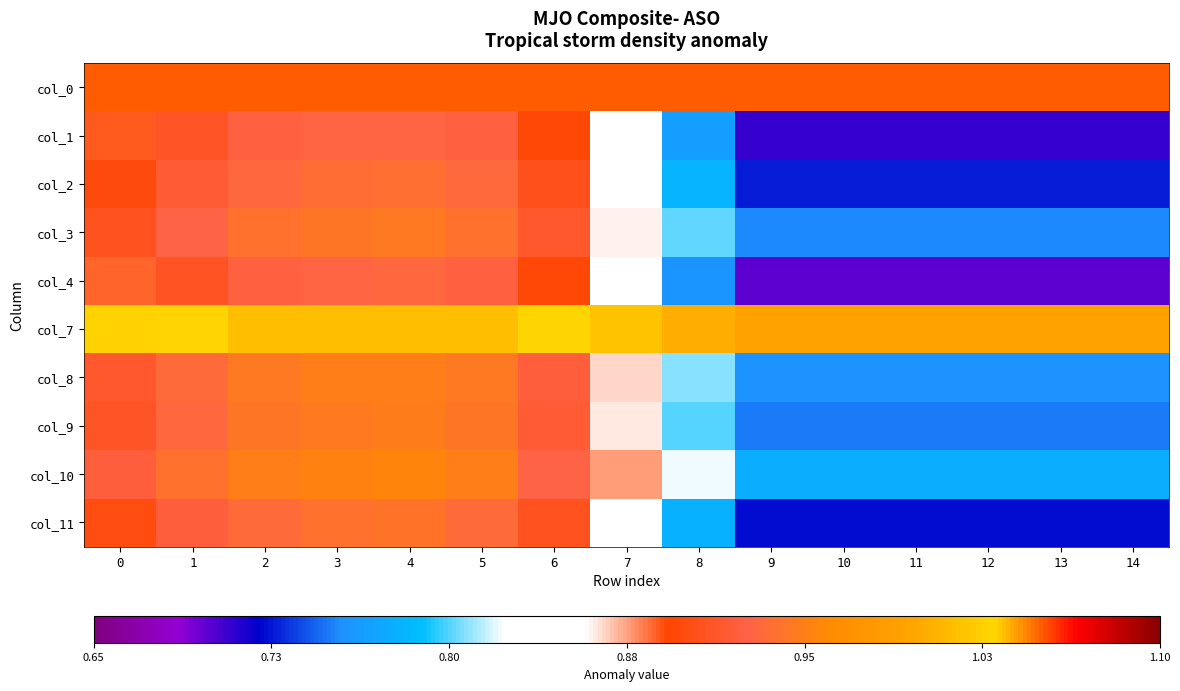

What is the total value across all series at 8?

8.4